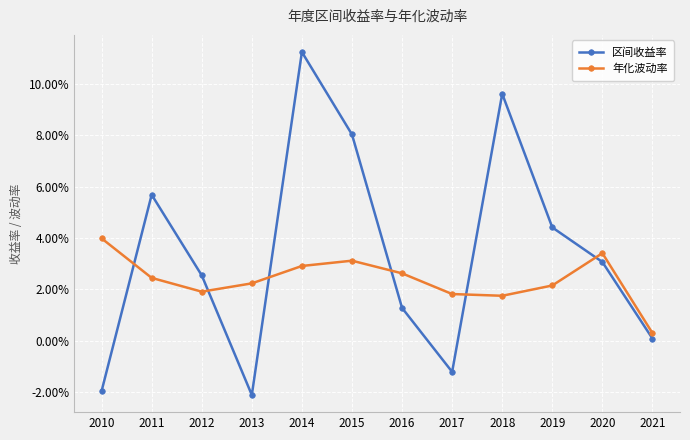

True or false: 区间收益率 and 年化波动率 intersect in this chart.

True